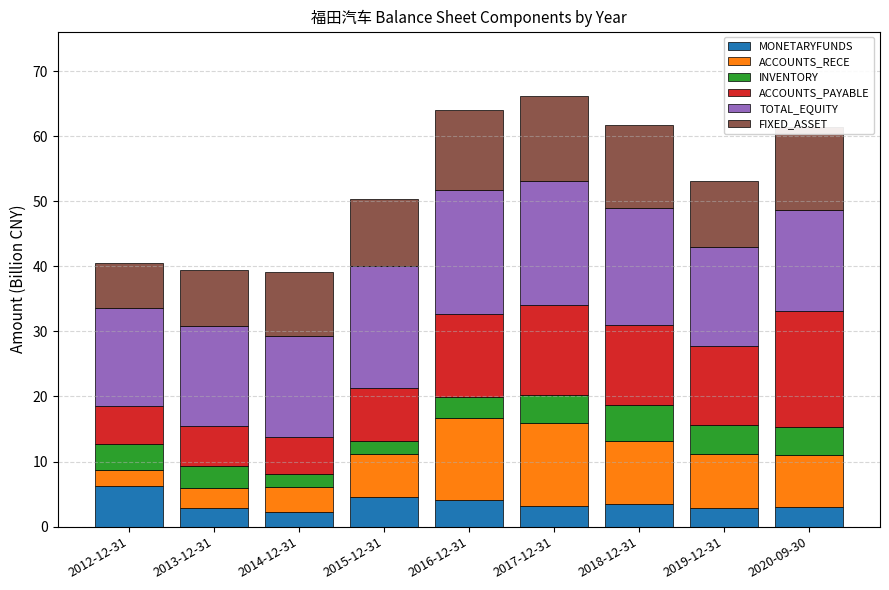

What is the total value across all series at 2017-12-31?

66.1